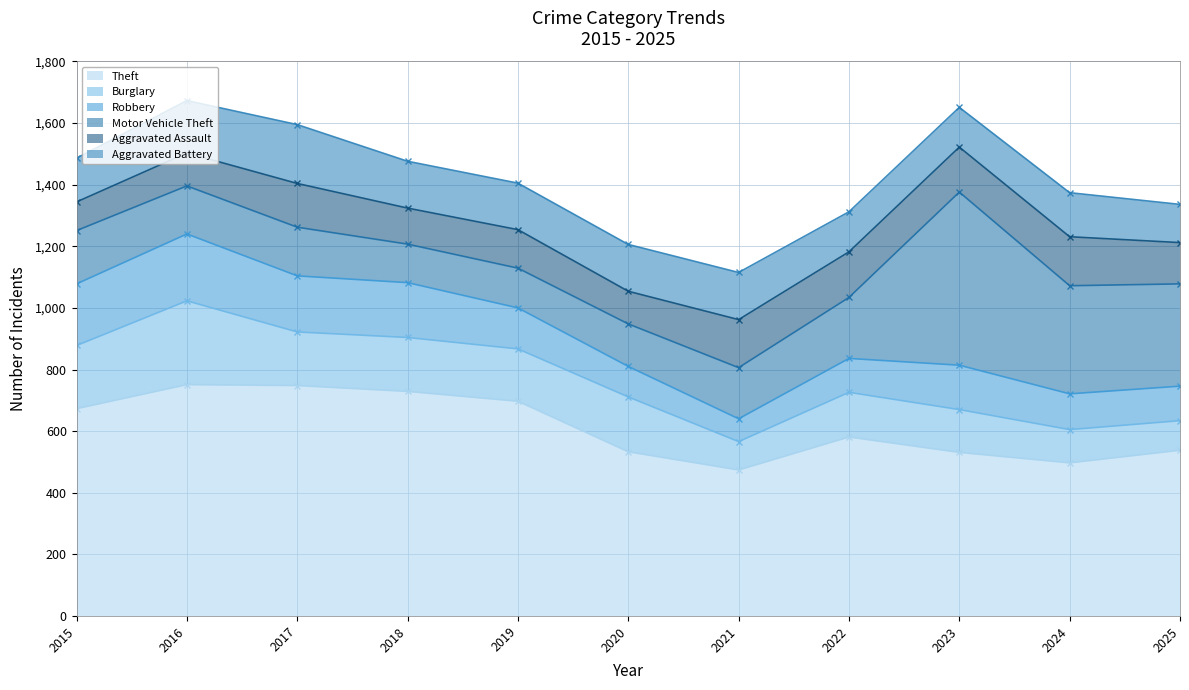

What is the value of the Burglary point at the 1st from the left?

205